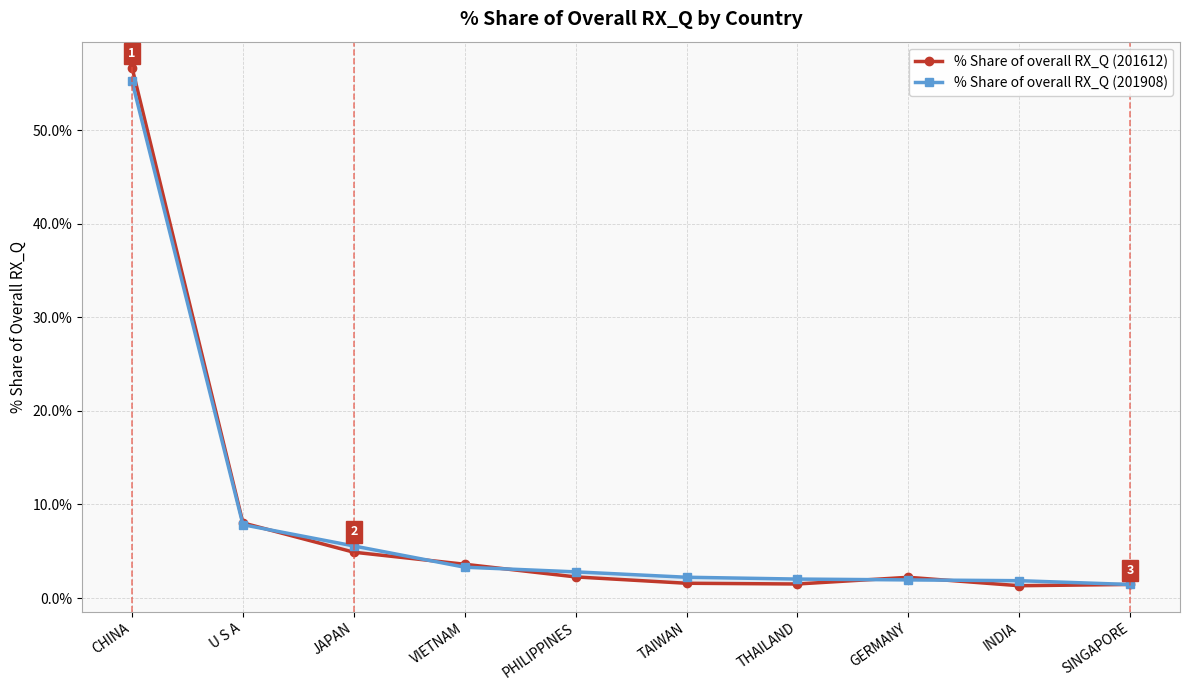

What is the difference between the % Share of overall RX_Q (201612) values at TAIWAN and SINGAPORE?

0.1